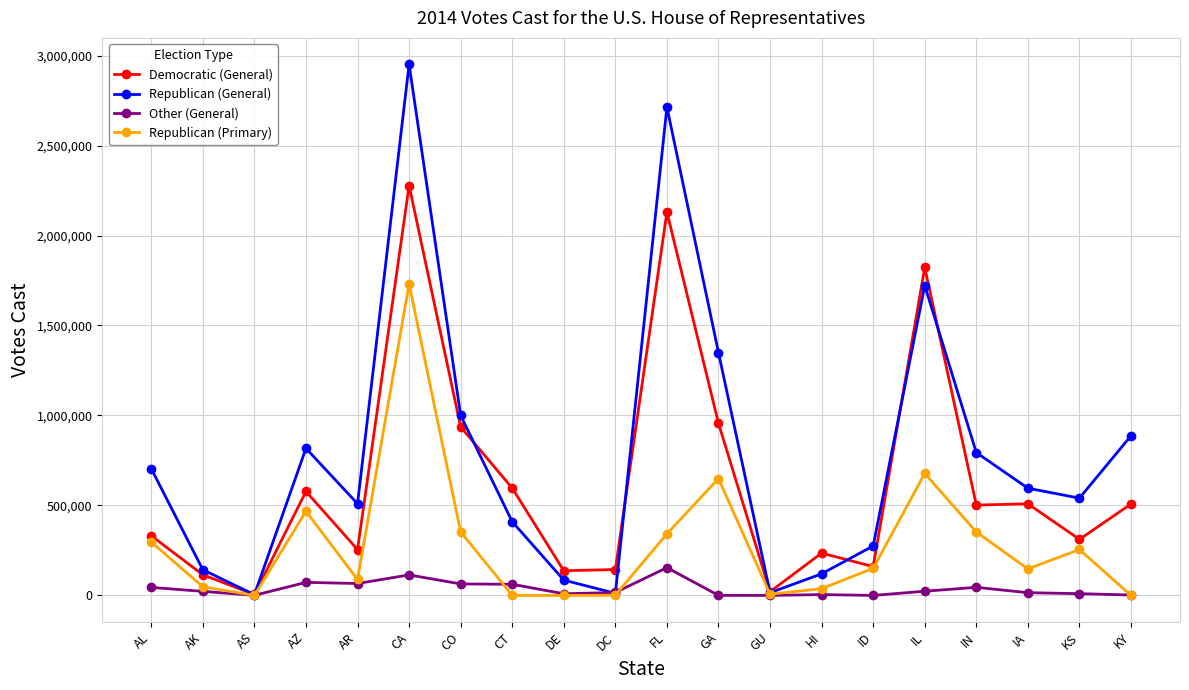

Does the chart display data point markers on the line(s)?

Yes